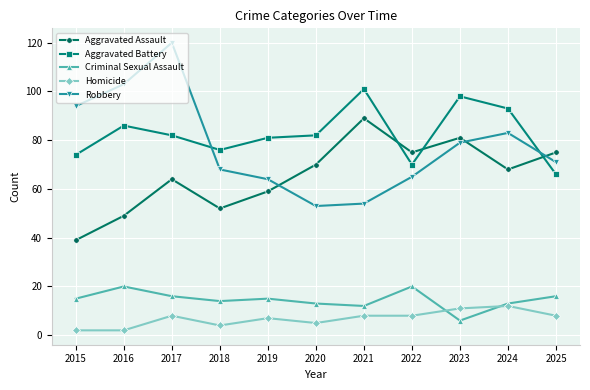

At which category does Aggravated Battery reach its first local valley?

2018